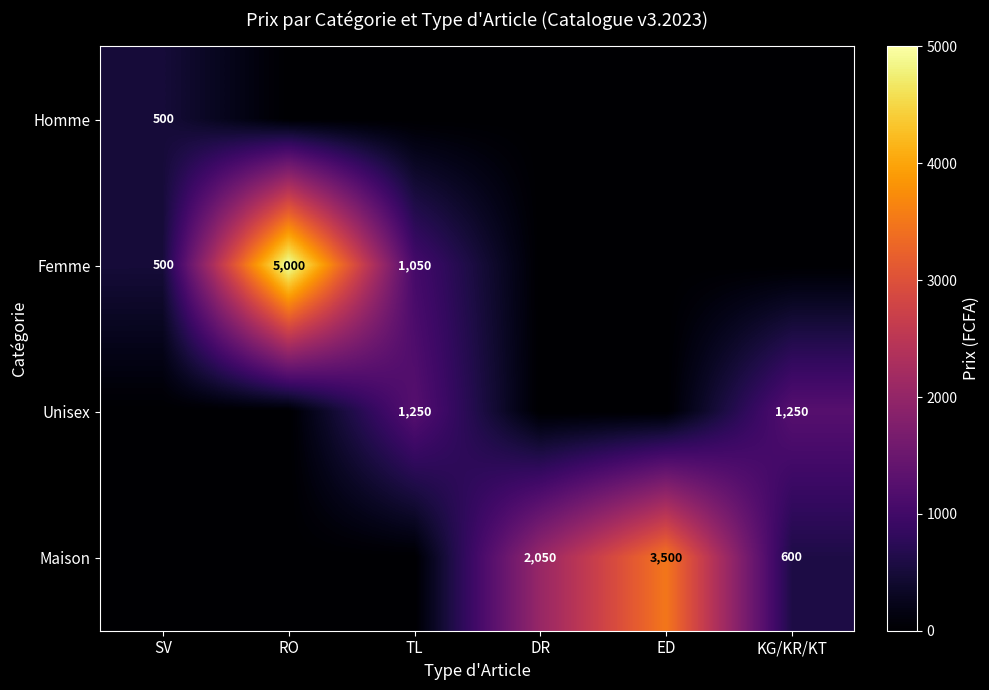

The value of Homme at SV is 797. True or false?

False